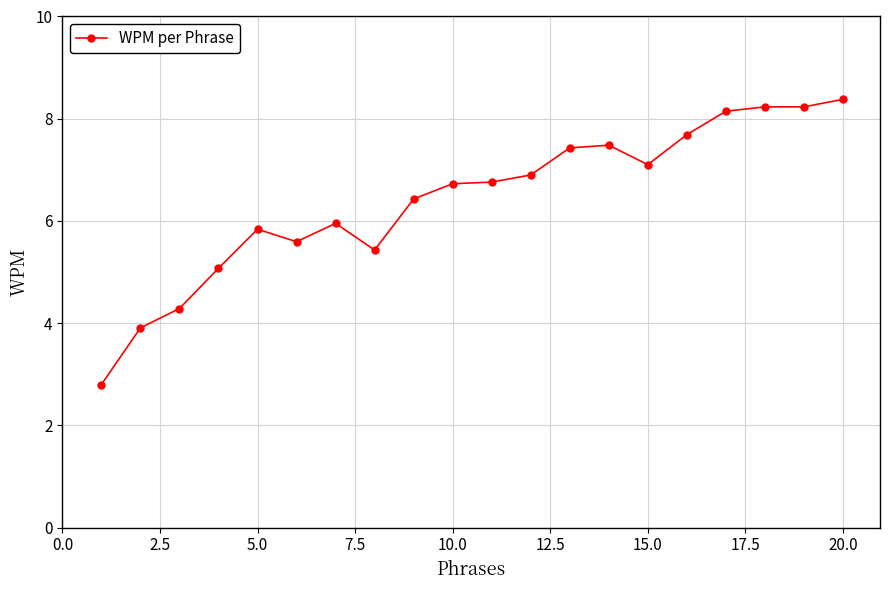

What is the value of the 9th point from the left?

6.4